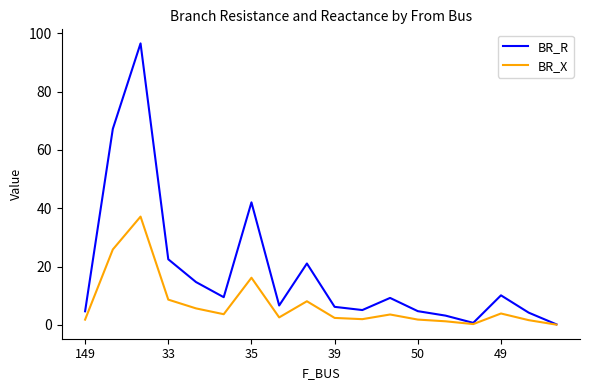

How many values in the BR_R series are below 9?

9